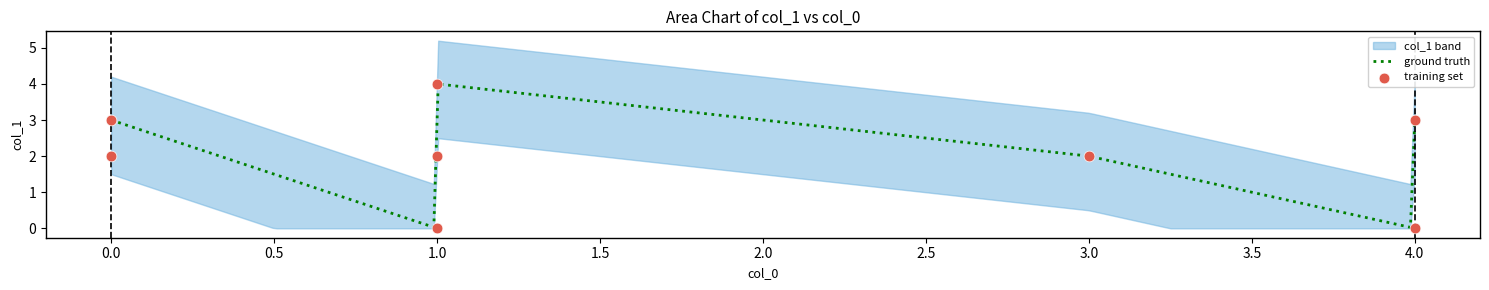

Approximately how many times larger is the value at 4 compared to 1?

1.5